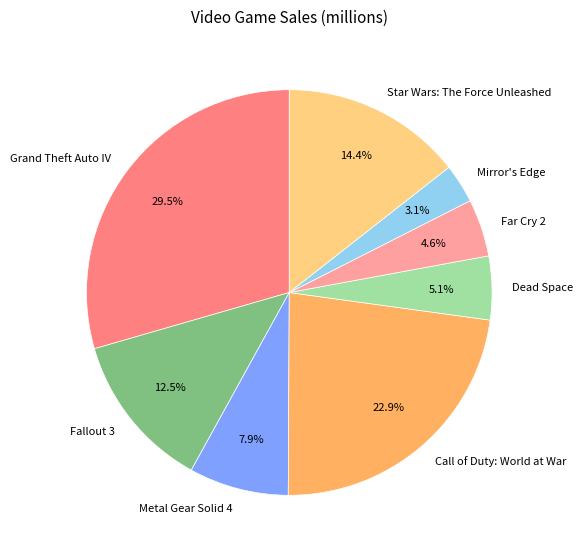

What is the smallest slice in the pie chart?

Mirror's Edge